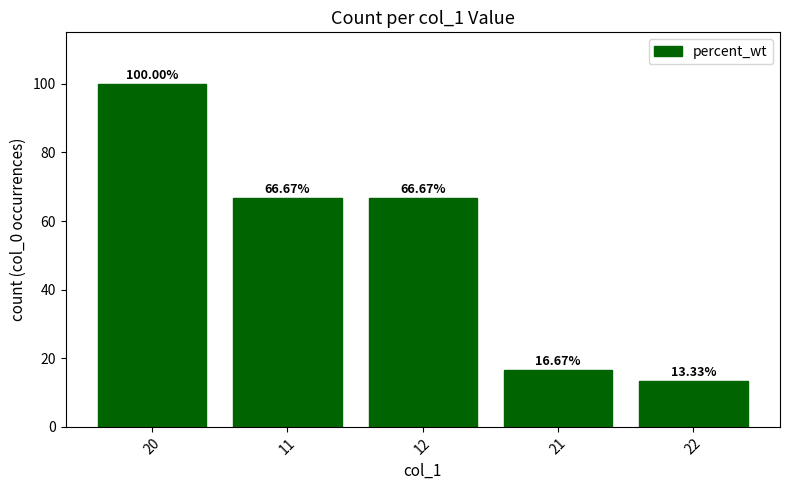

What position from the left is 12?

3